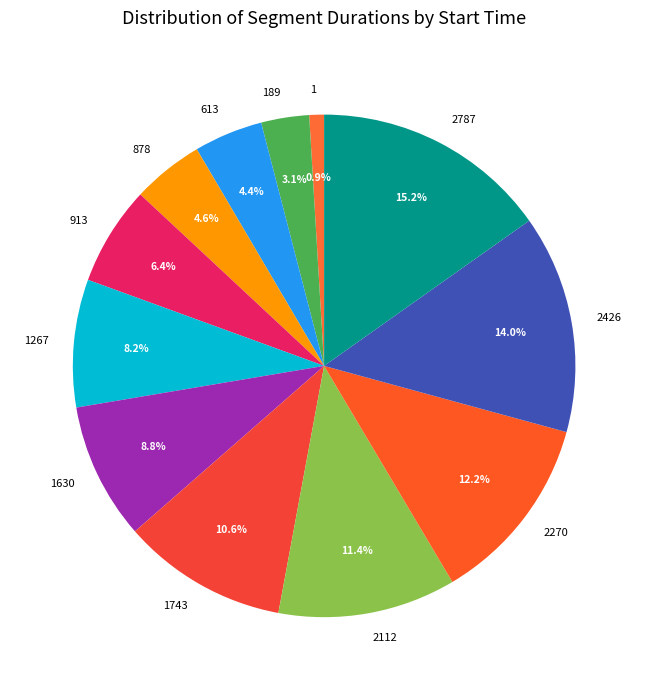

To the nearest percent, what is the combined percentage of 2787 and 1267?

23%